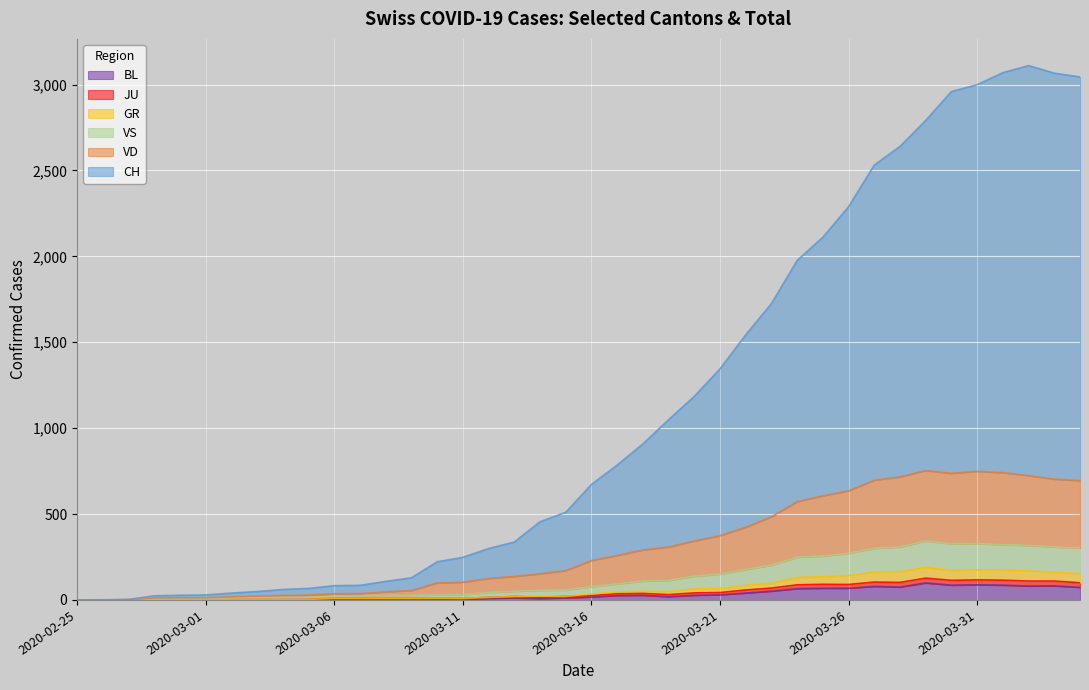

True or false: JU and VS cross at least once.

False